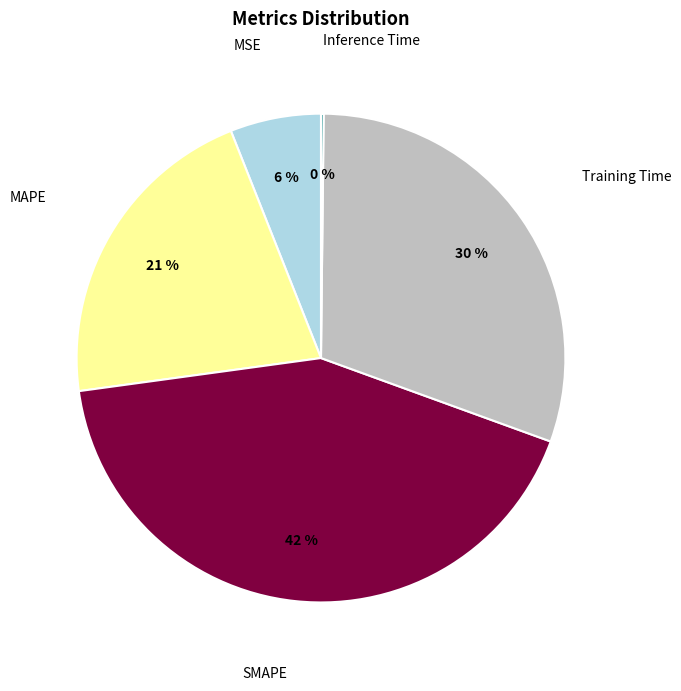

Is there a majority slice in this chart?

No